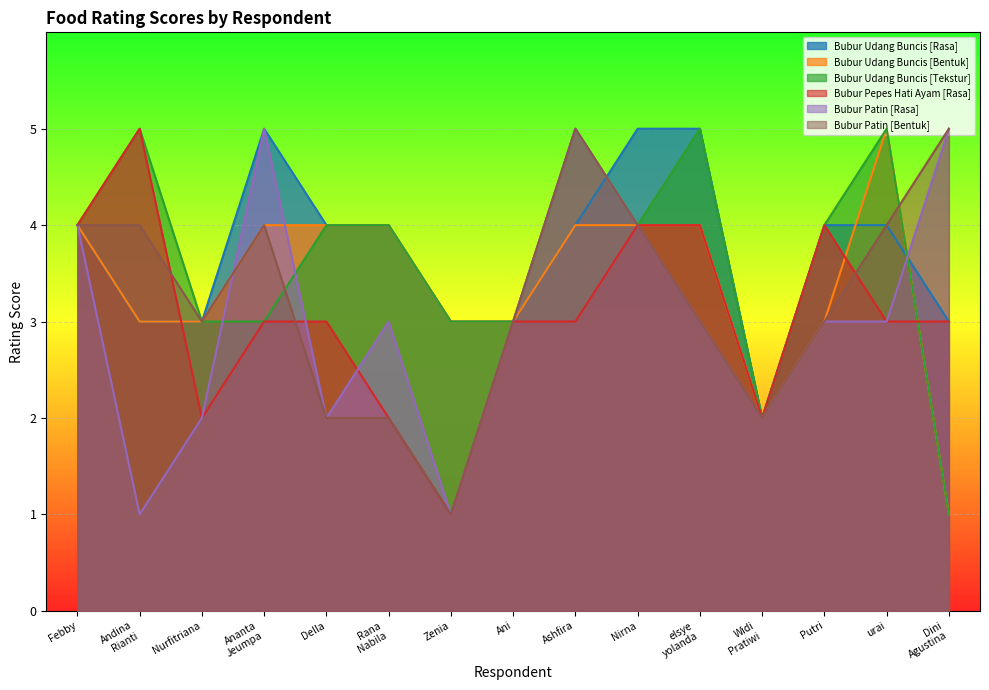

Is it true that Bubur Udang Buncis [Bentuk] equals 5 at Ashfira?

False